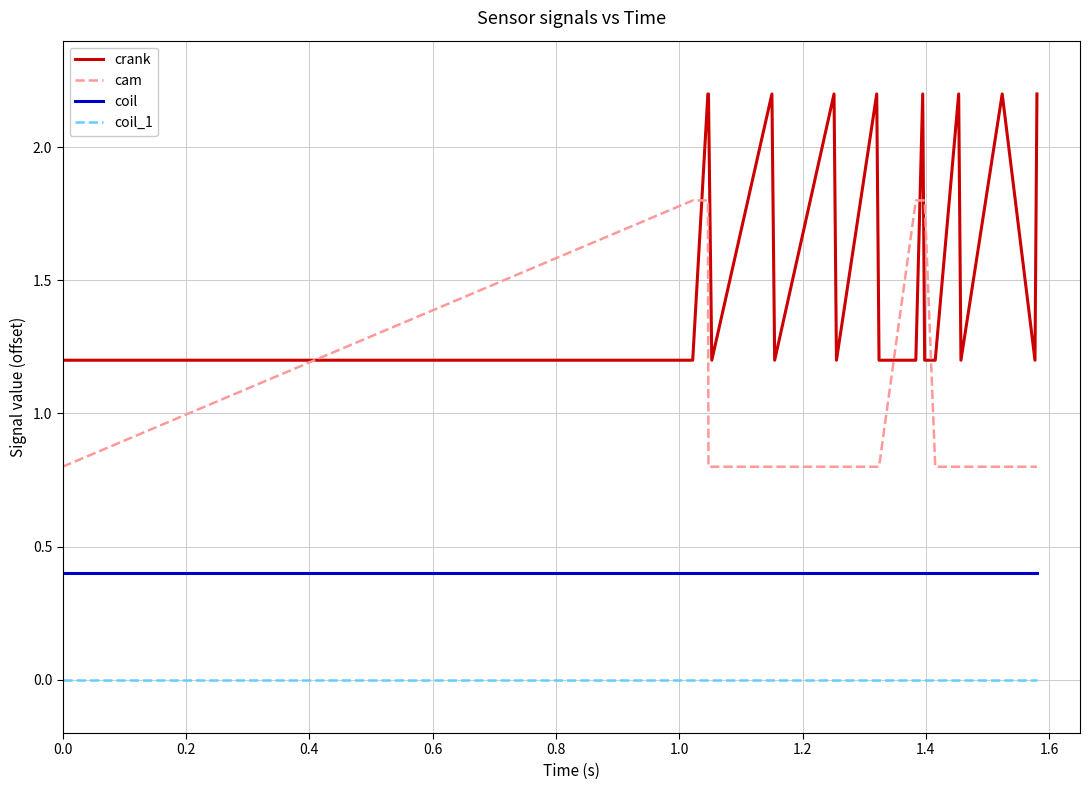

List the series in order of their overall mean, highest first.

crank, cam, coil, coil_1